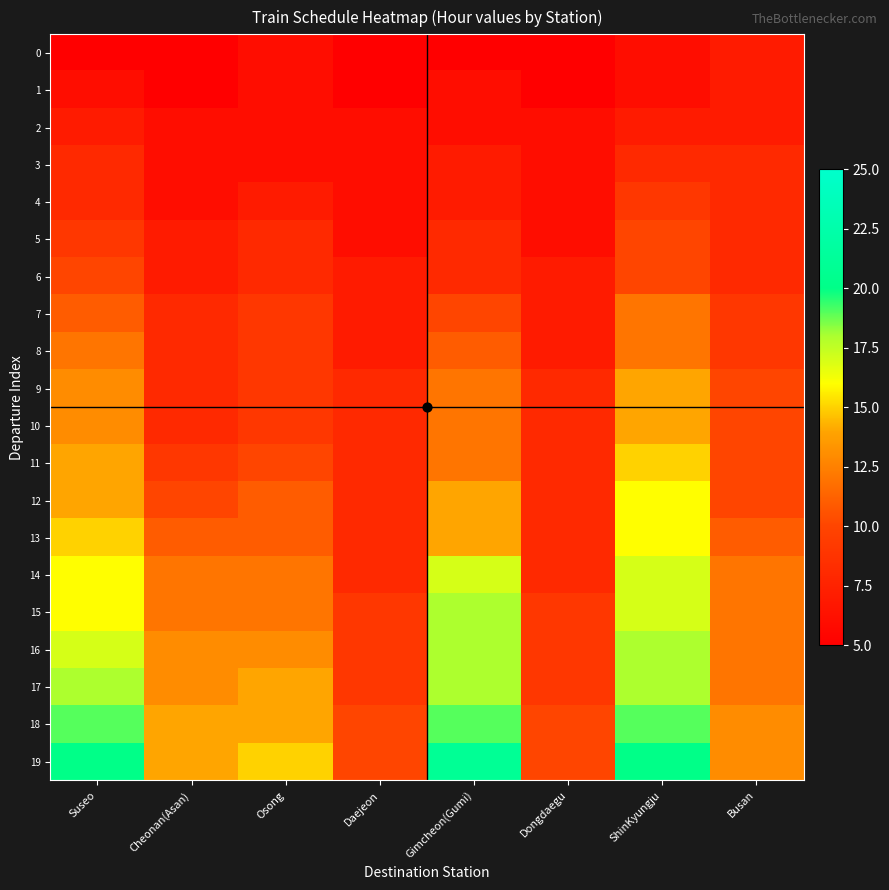

What is the minimum value shown in the chart?

5